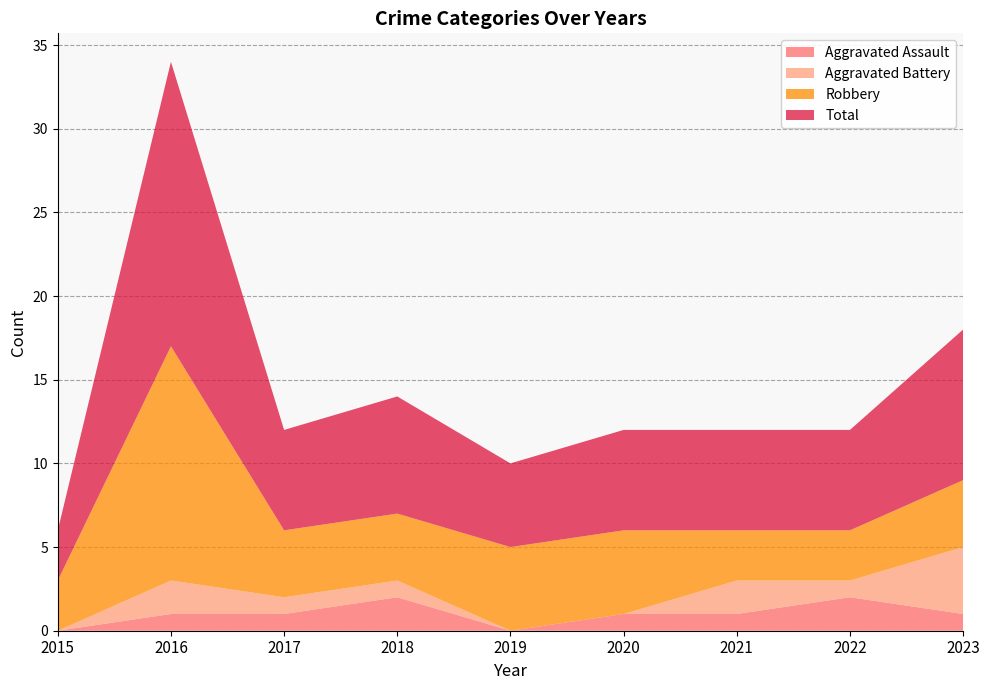

Reading left to right, transcribe all the data shown in this chart.

Aggravated Assault: 2015=0	2016=1	2017=1	2018=2	2019=0	2020=1	2021=1	2022=2	2023=1
Aggravated Battery: 2015=0	2016=2	2017=1	2018=1	2019=0	2020=0	2021=2	2022=1	2023=4
Robbery: 2015=3	2016=14	2017=4	2018=4	2019=5	2020=5	2021=3	2022=3	2023=4
Total: 2015=3	2016=17	2017=6	2018=7	2019=5	2020=6	2021=6	2022=6	2023=9